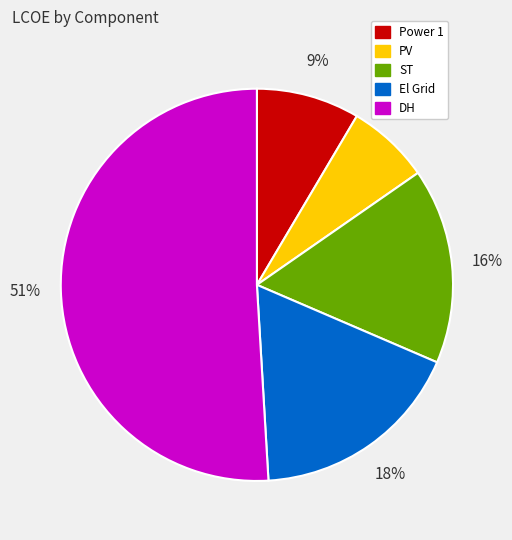

To the nearest percent, what portion does El Grid represent?

18%